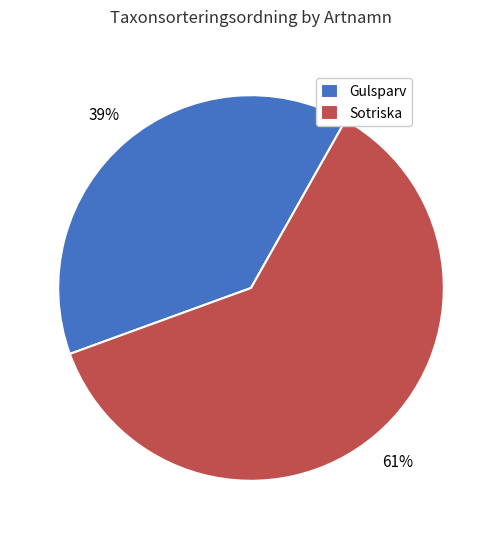

What is the majority slice?

Sotriska